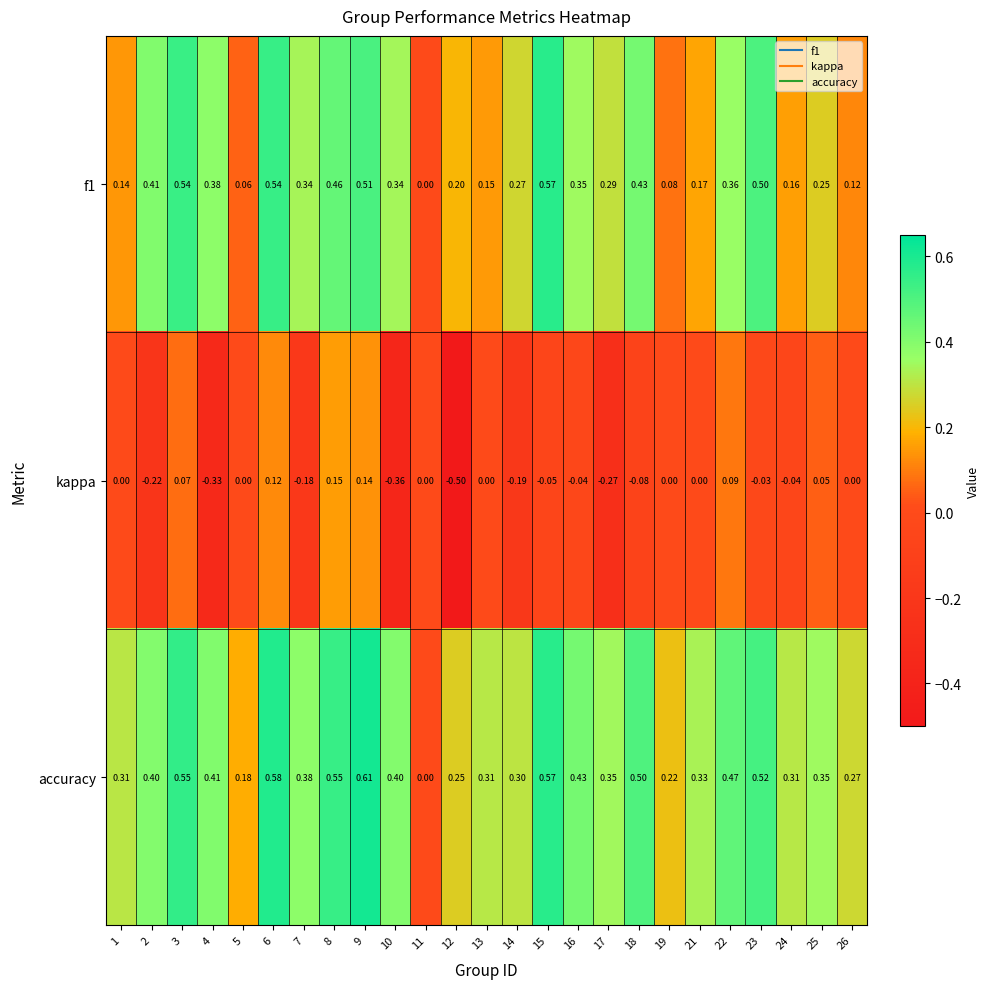

Which series has the widest spread of values?

kappa